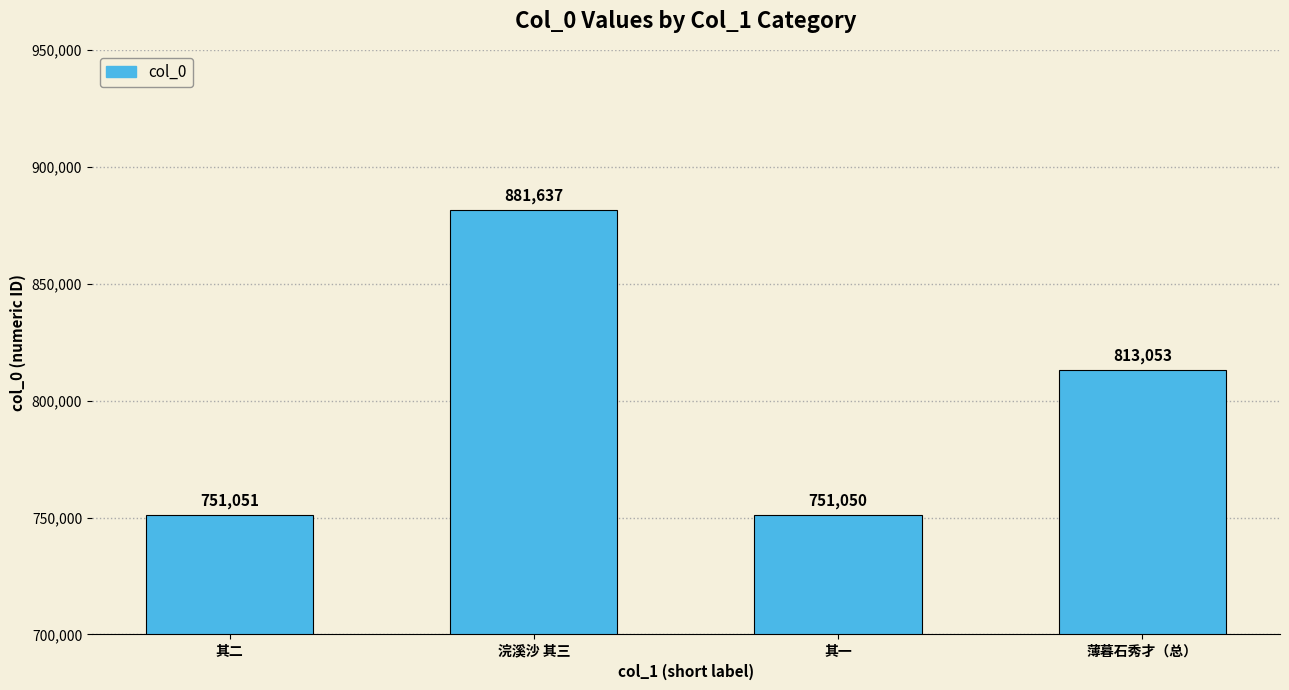

Reading left to right, extract all data points from this chart.

其二=751051	浣溪沙 其三=881637	其一=751050	薄暮石秀才（总）=813053